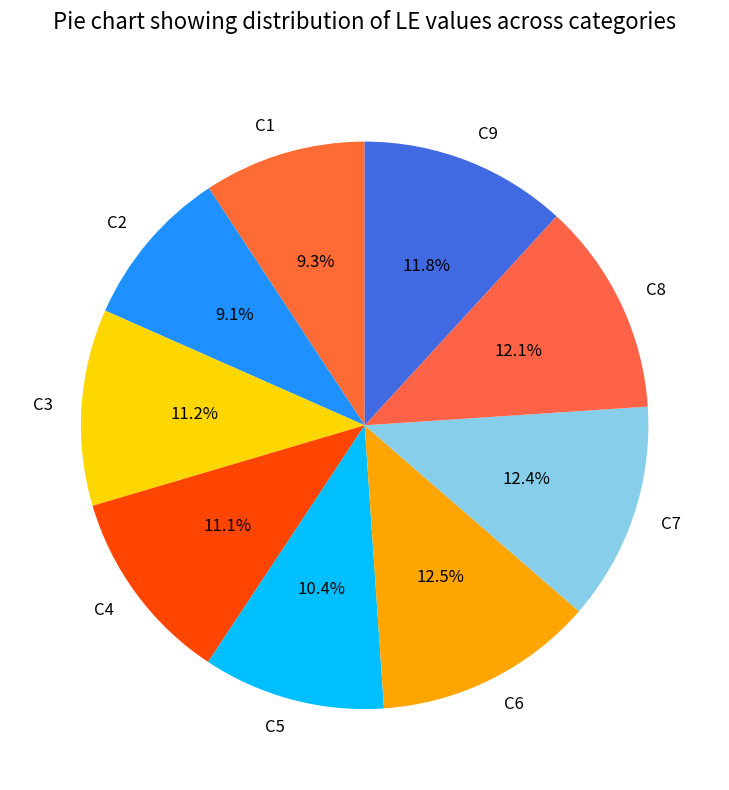

Is there any slice that represents more than half of the pie?

No